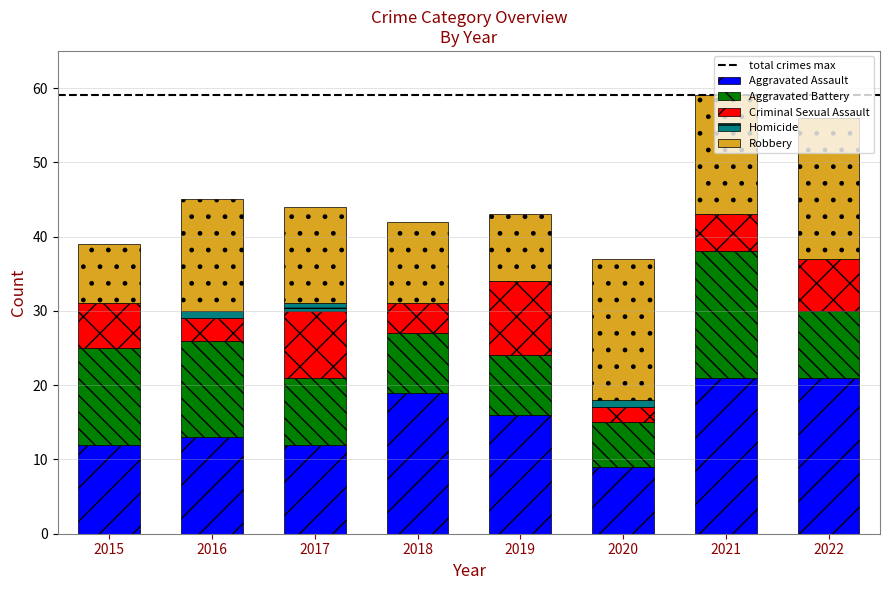

The Aggravated Assault series shows 37 at 2021. True or false?

False